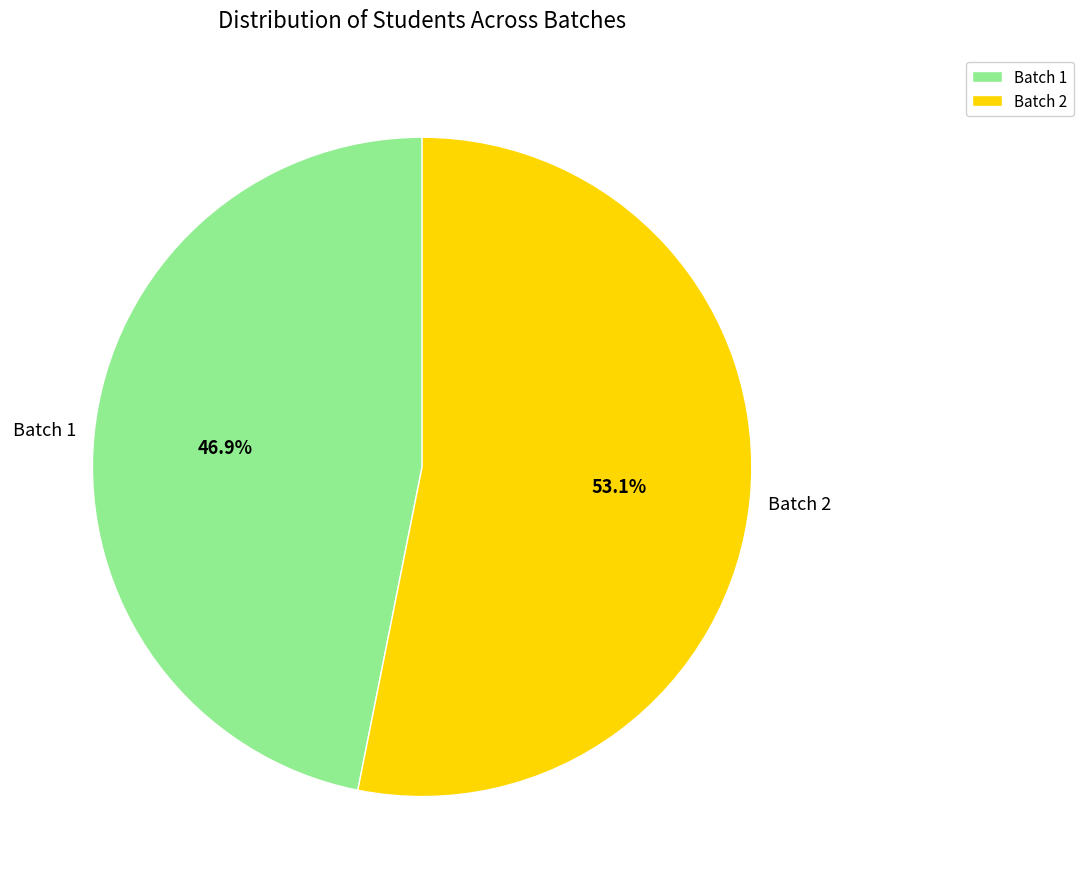

How many segments does this pie chart have?

2